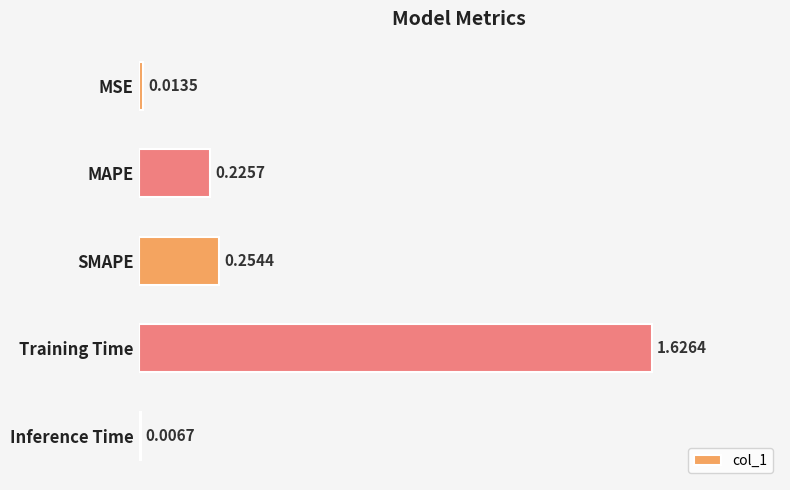

What is the sum of all values?

2.1